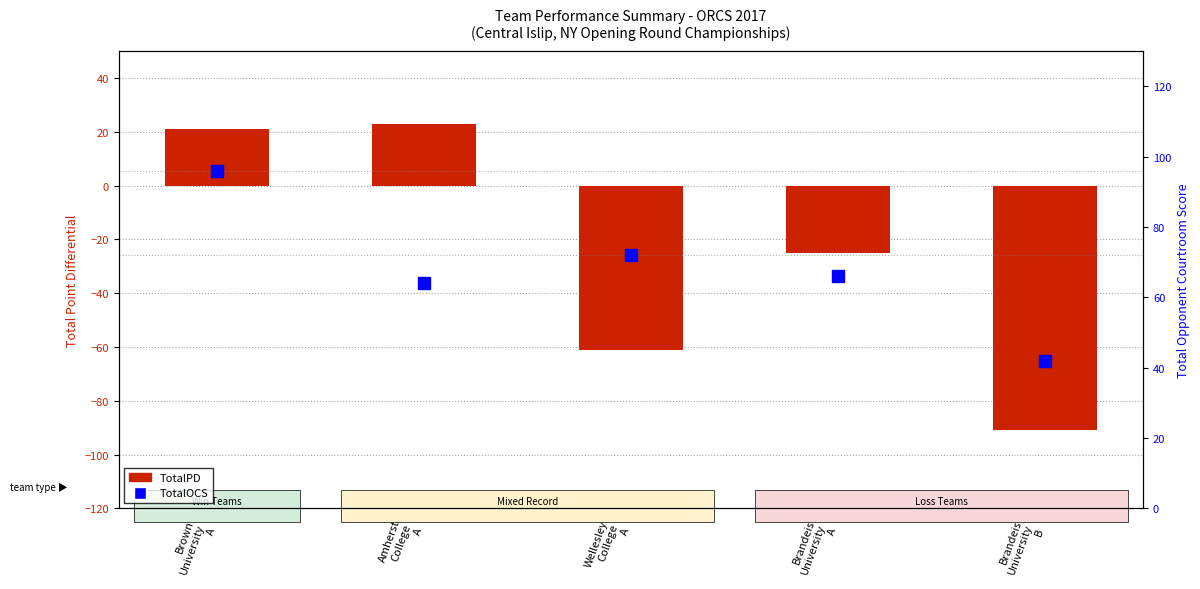

Reading right to left, extract all data points from this chart.

TotalPD: -91	-25	-61	23	21
TotalOCS: 42	66	72	64	96